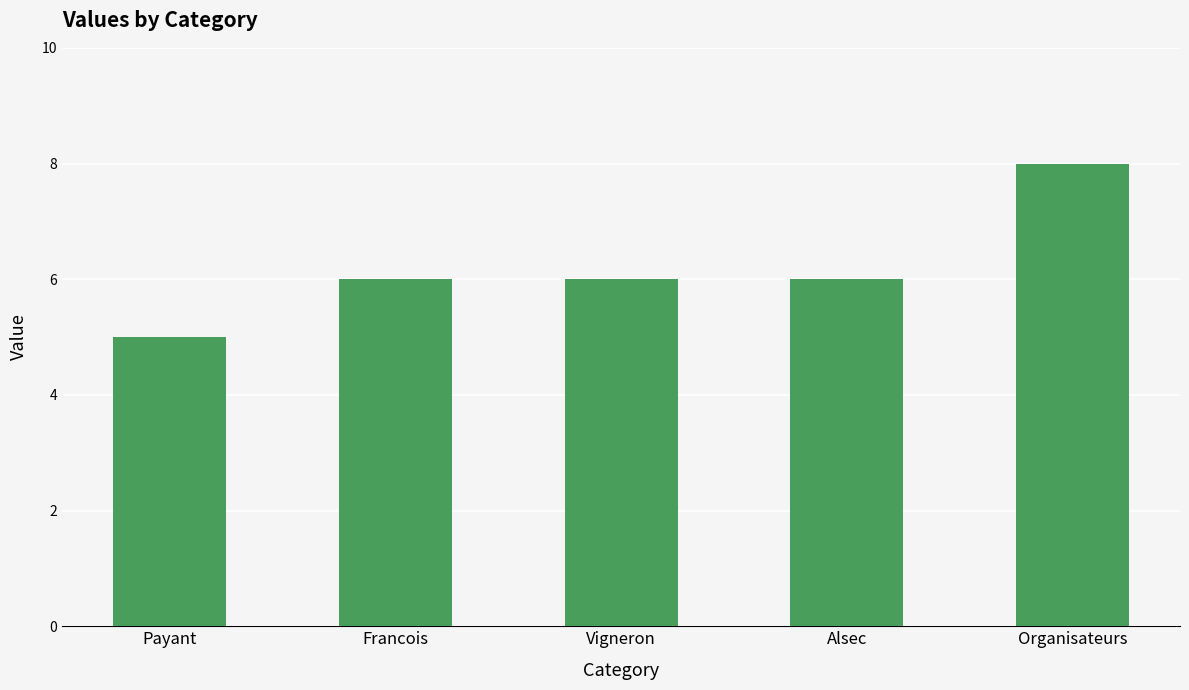

How many bars are there in total?

5